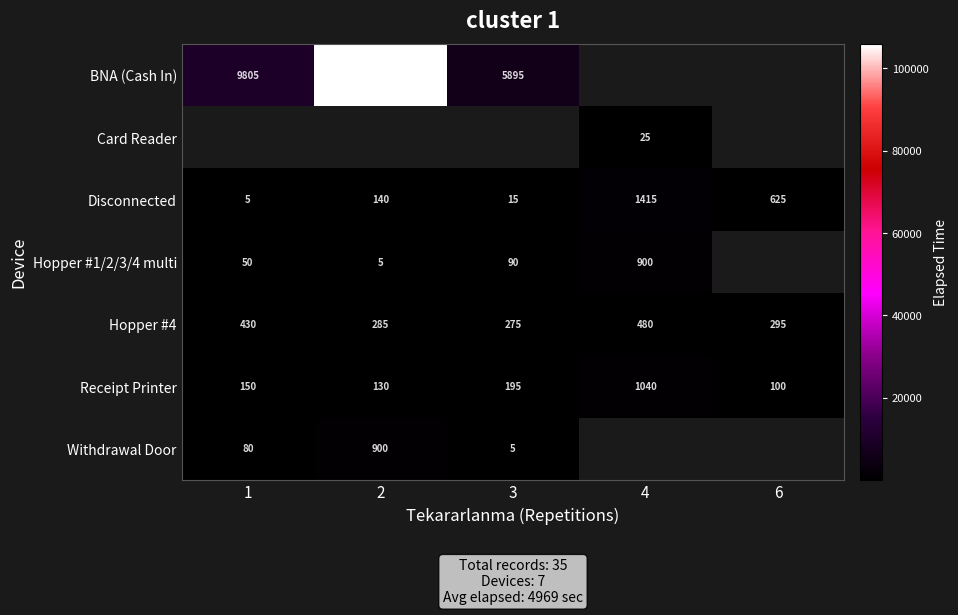

Rank the categories by Hopper #4 value from highest to lowest.

4, 1, 6, 2, 3